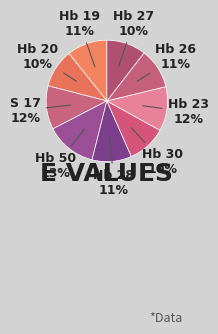

To the nearest percent, what is the difference between the Hb 50 and Hb 30 slice percentages?

3%